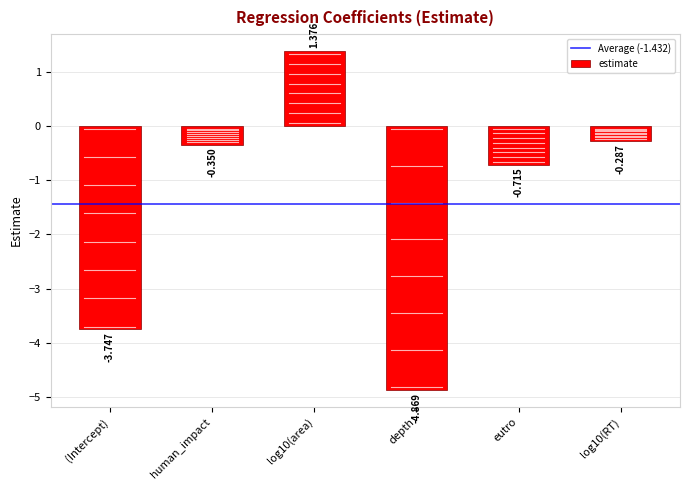

What is the label of the 5th bar from the right?

human_impact